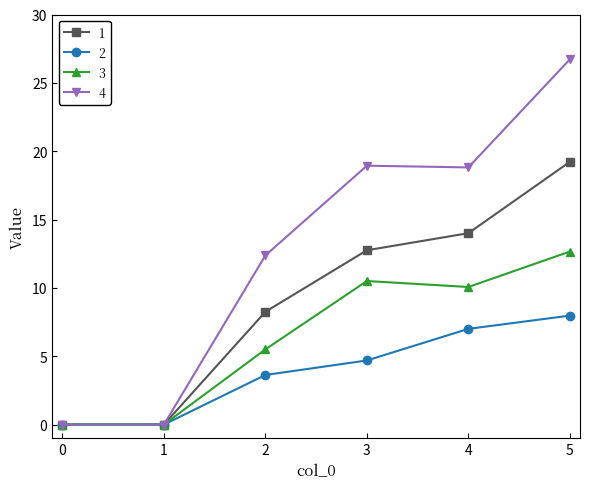

List the series in order of their peak value, highest first.

4, 1, 3, 2